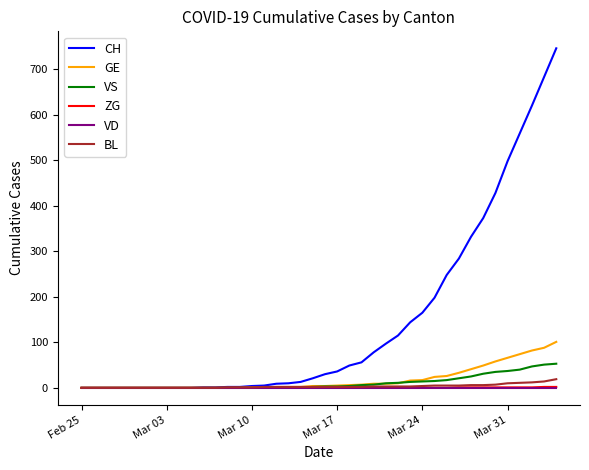

Which series has the largest total across all categories?

CH